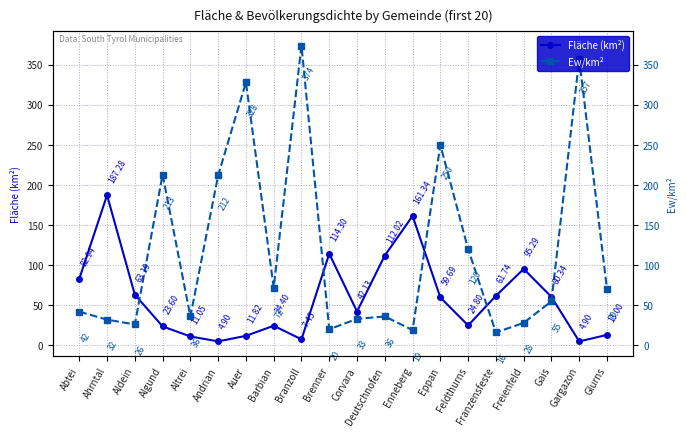

What is the total value across all series at Abtei?

124.9